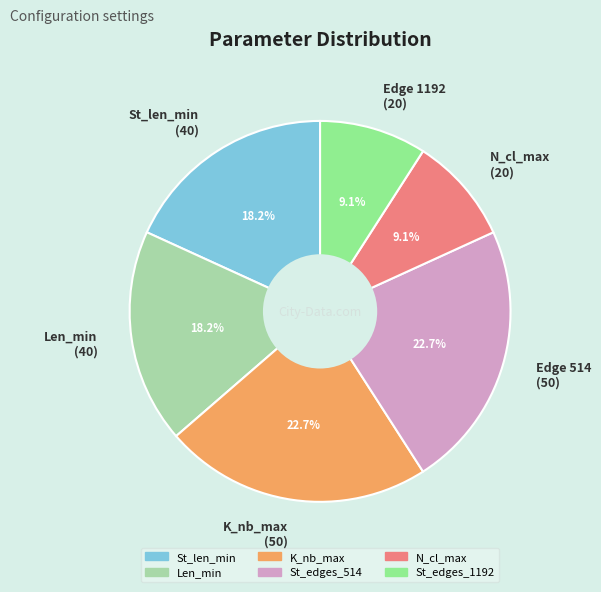

Does Len_min (40) represent more than half of the total?

No